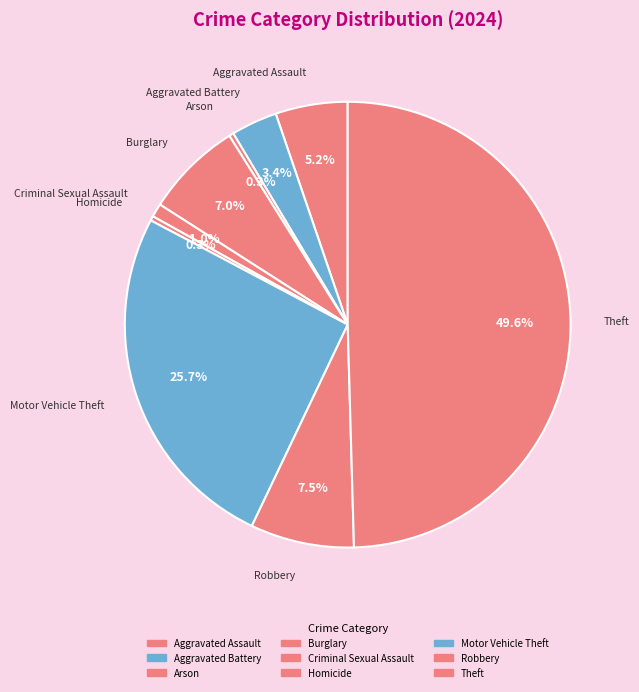

Count the number of slices in the pie.

9